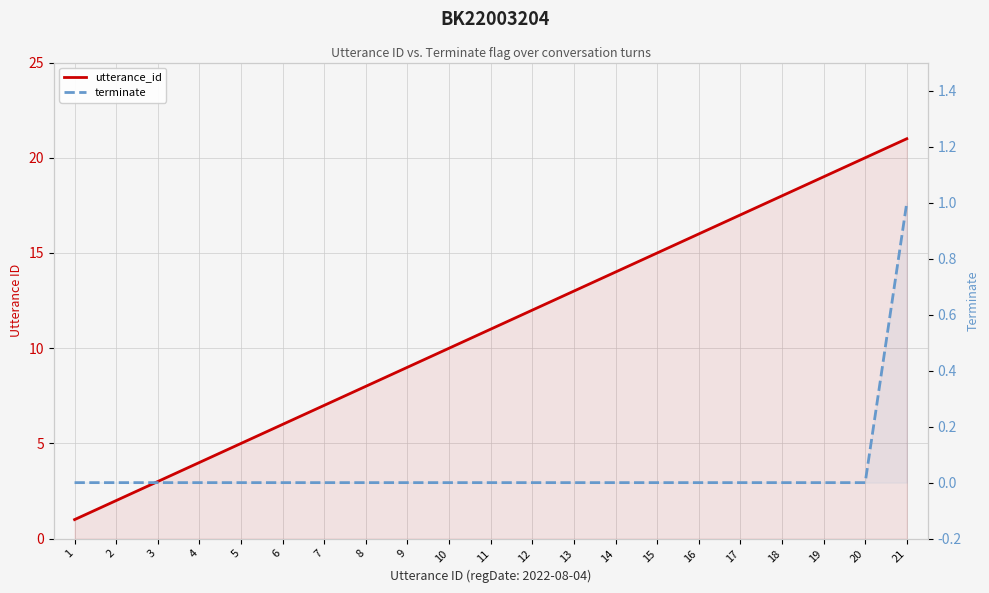

True or false: utterance_id has more than 0 interior local peaks.

False